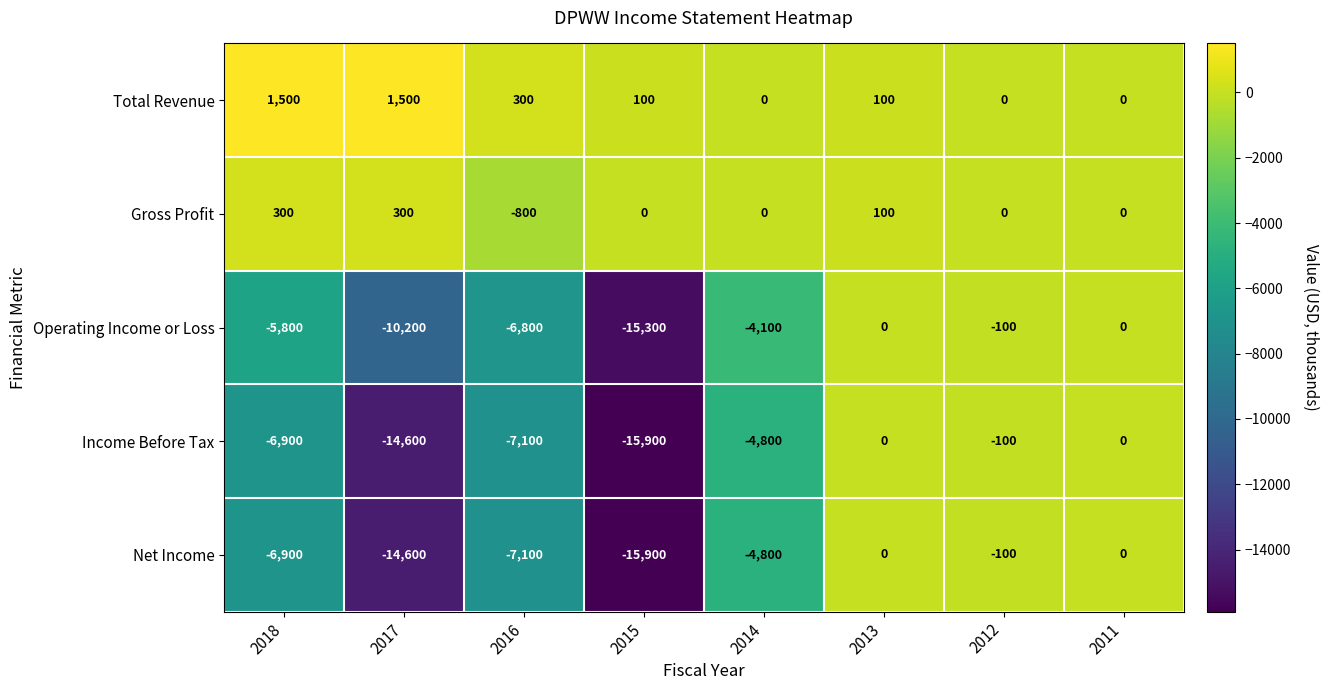

Where does the Income Before Tax series first go above -4800?

2013